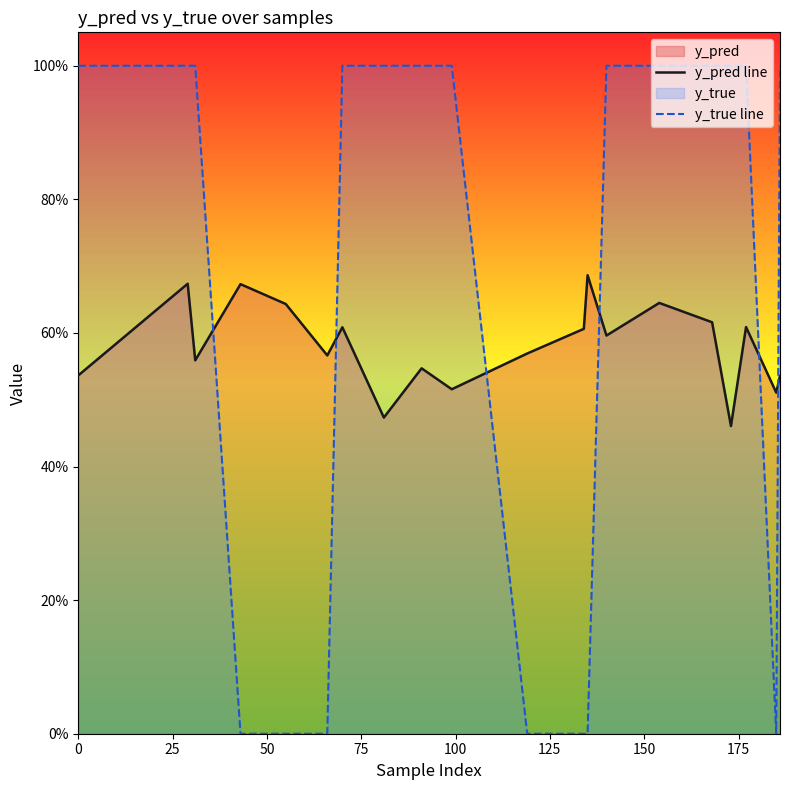

Is it true that y_true line equals 1.0 at 0?

True